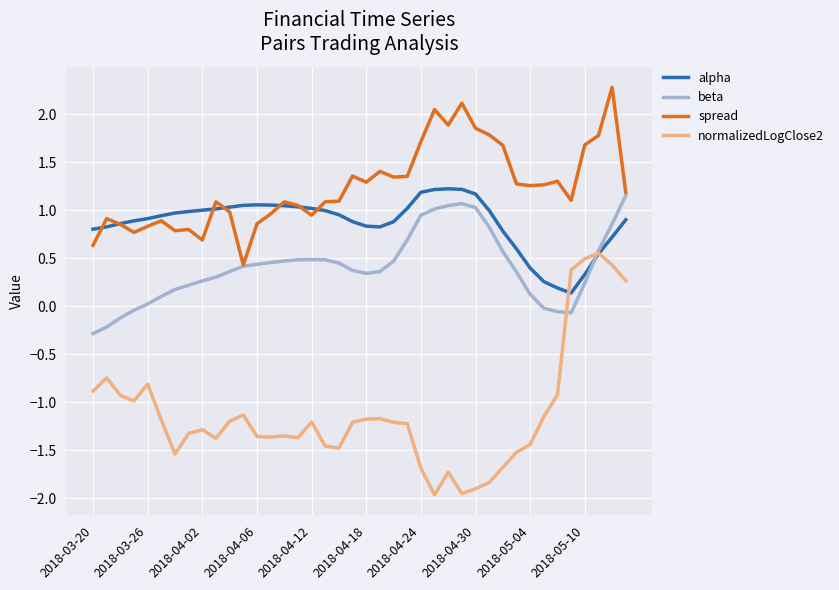

How many times do alpha and normalizedLogClose2 cross each other?

2